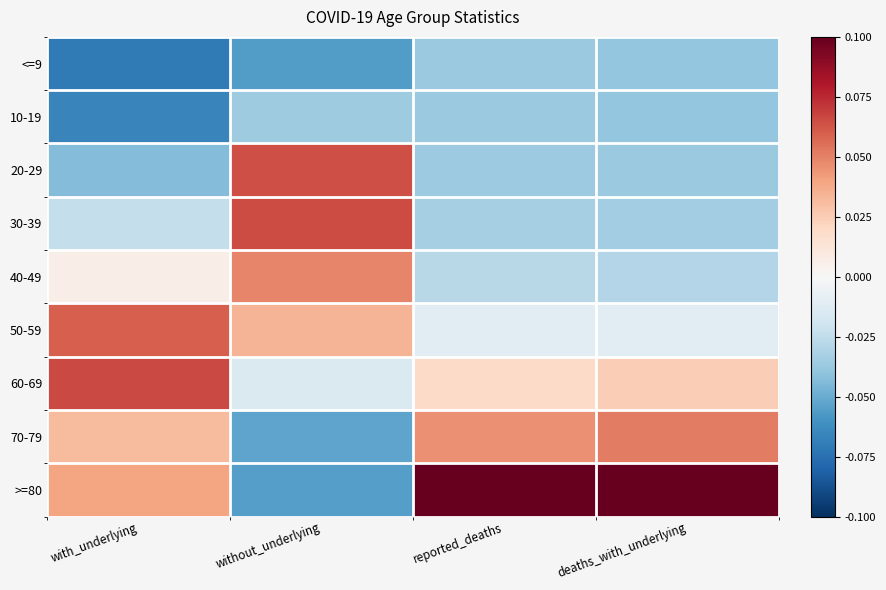

Which series has the largest total across all categories?

>=80